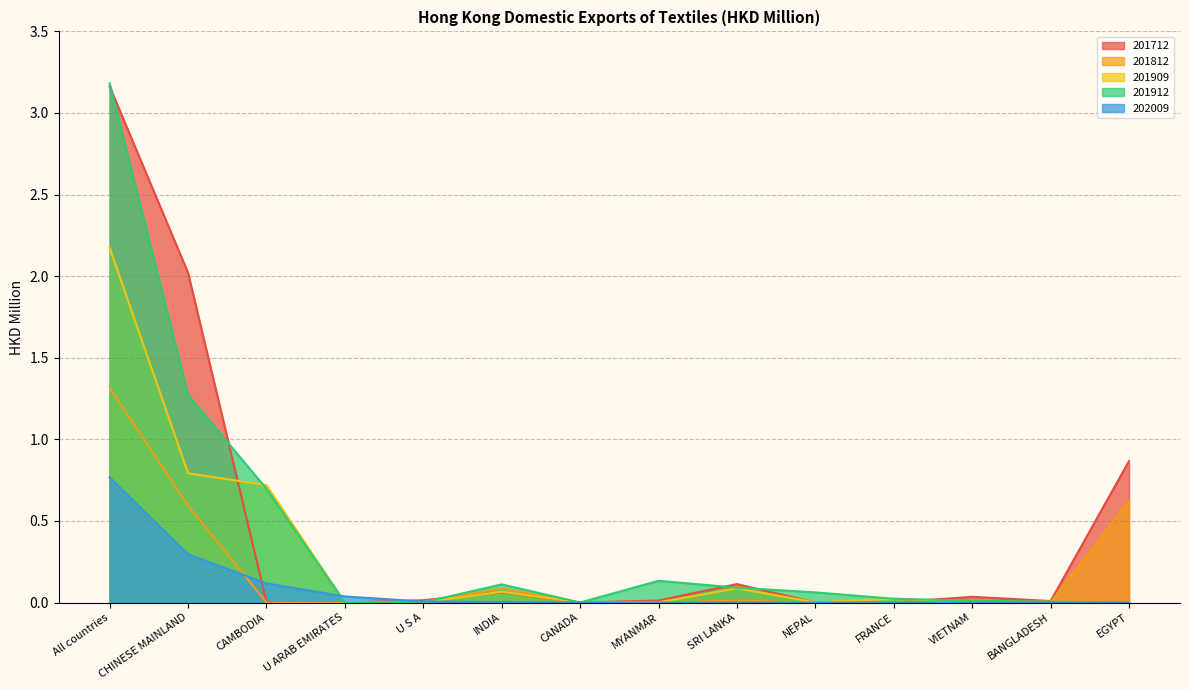

Reading left to right, extract all data points from this chart.

201712: 3.2	2.0	0.0	0.0	0.0	0.1	0.0	0.0	0.1	0.0	0.0	0.0	0.0	0.9
201812: 1.3	0.6	0.0	0.0	0.0	0.1	0.0	0.0	0.0	0.0	0.0	0.0	0.0	0.6
201909: 2.2	0.8	0.7	0.0	0.0	0.1	0.0	0.0	0.1	0.0	0.0	0.0	0.0	0.0
201912: 3.2	1.3	0.7	0.0	0.0	0.1	0.0	0.1	0.1	0.1	0.0	0.0	0.0	0.0
202009: 0.8	0.3	0.1	0.0	0.0	0.0	0.0	0.0	0.0	0.0	0.0	0.0	0.0	0.0